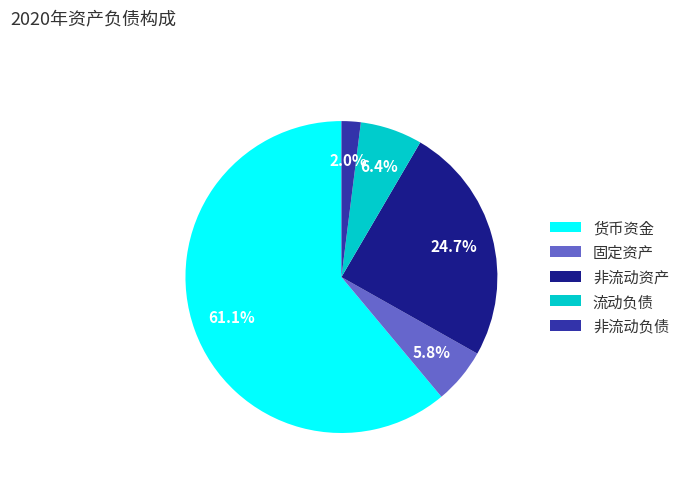

To the nearest percent, what is the average slice percentage?

20%